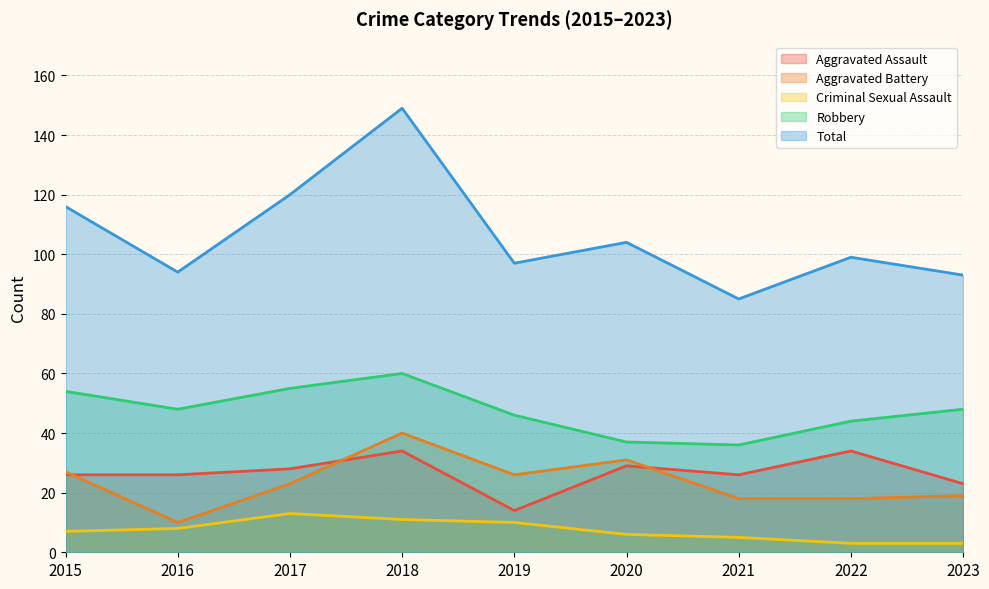

Is the value of Total at 2020 greater than the value of Aggravated Assault at 2022?

Yes